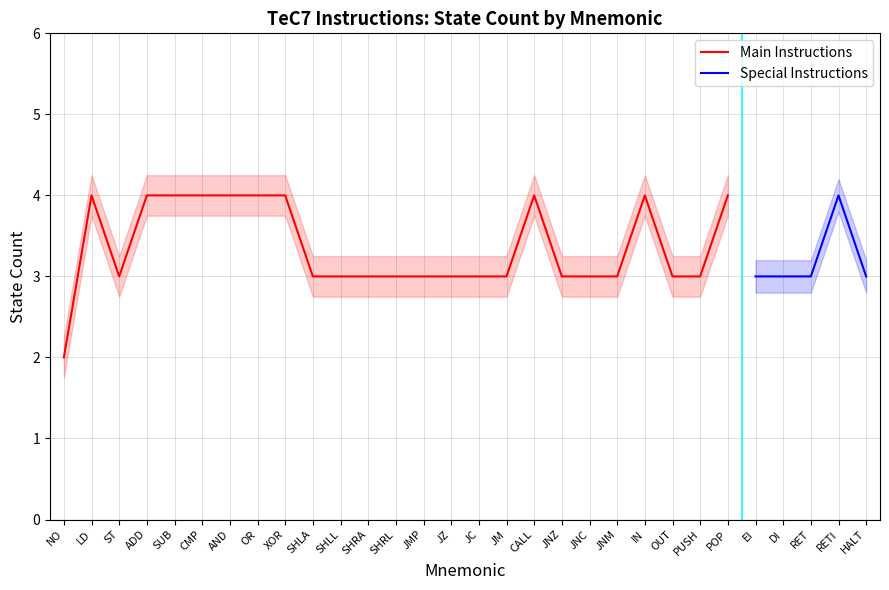

How many points are lower than both their immediate neighbors (excluding endpoints)?

1